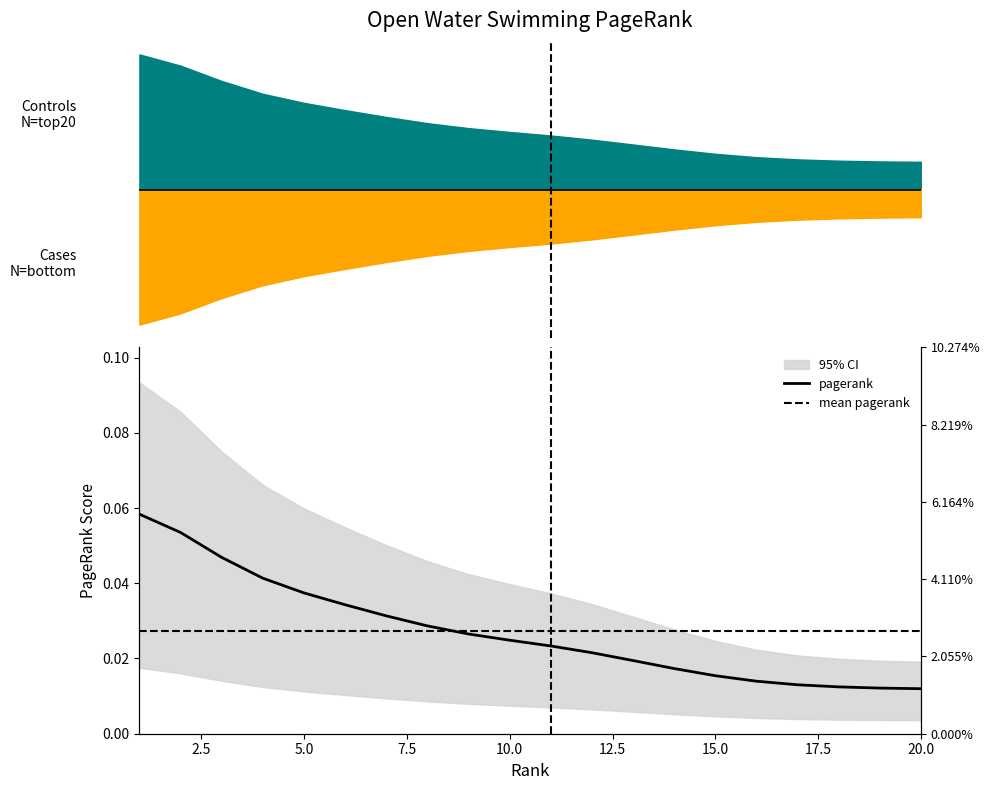

True or false: the data has more than 2 interior local peaks.

False